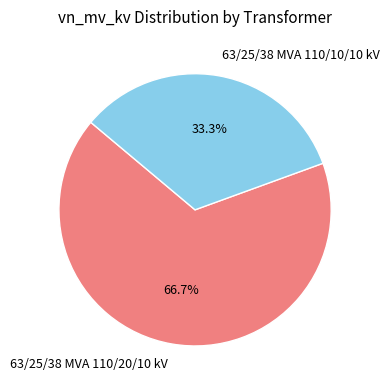

To the nearest percent, what is the average slice percentage?

50%